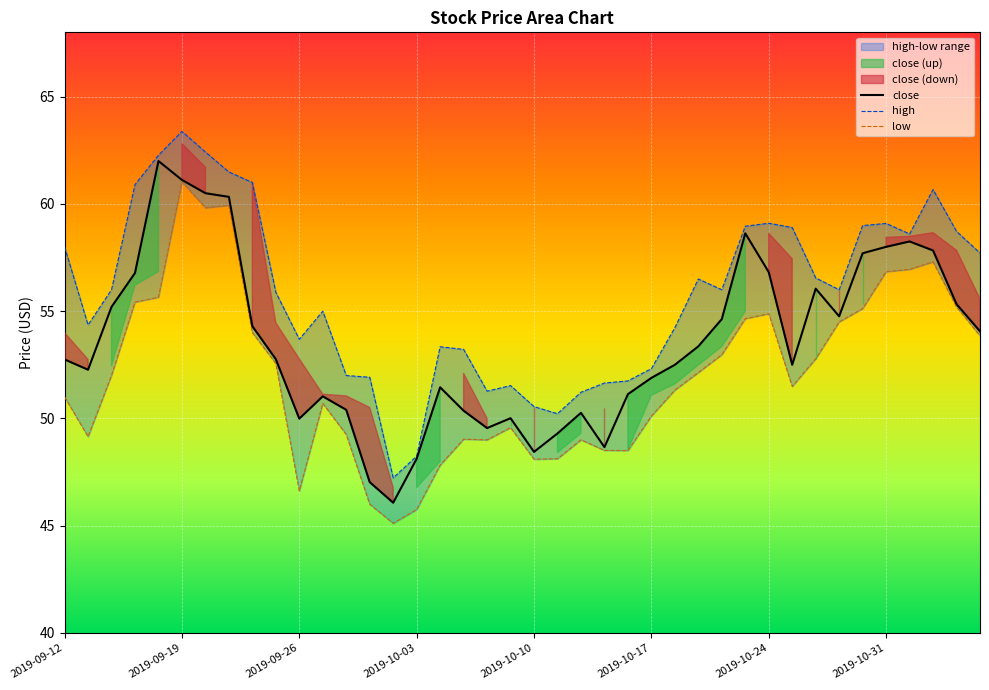

True or false: close and high cross at least once.

False